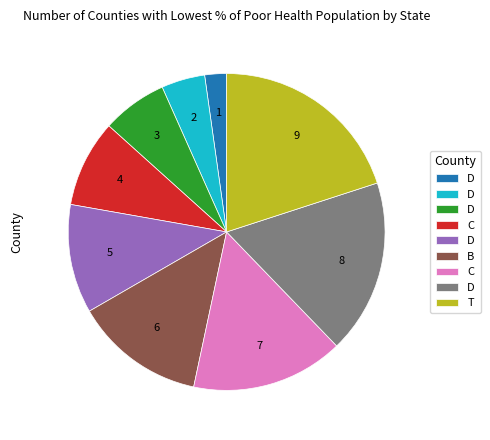

Is there any slice that represents more than half of the pie?

No